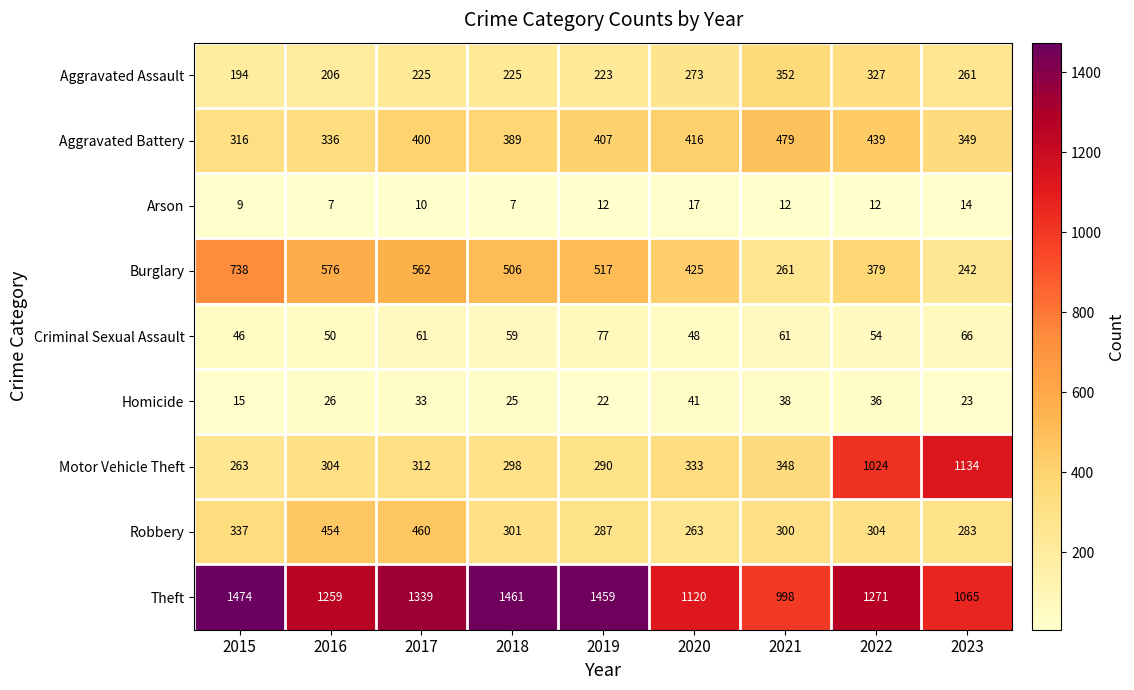

How many categories are shown in the chart?

9